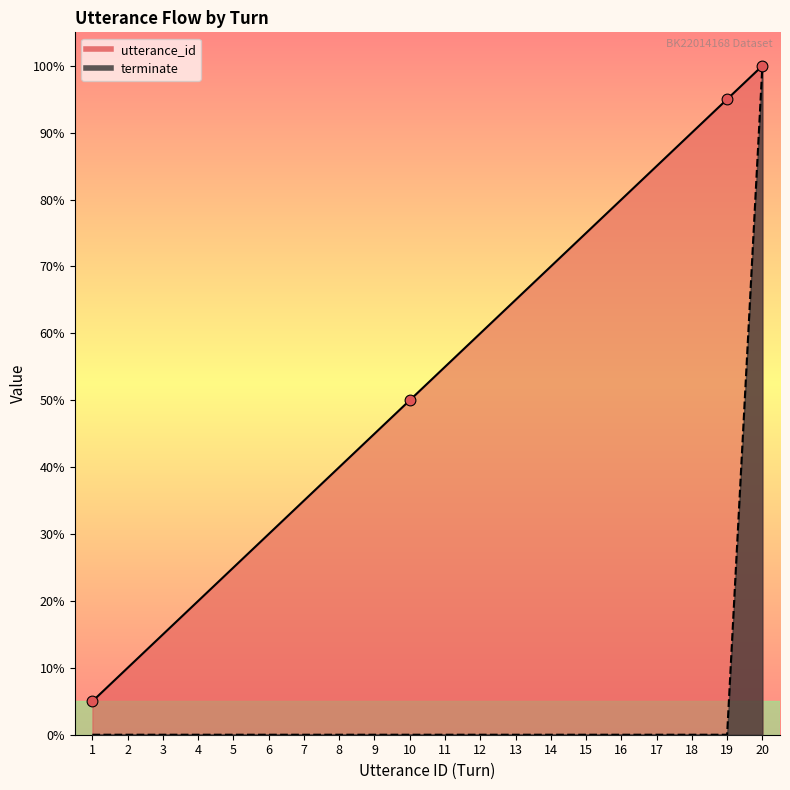

Which series has the largest total across all categories?

utterance_id